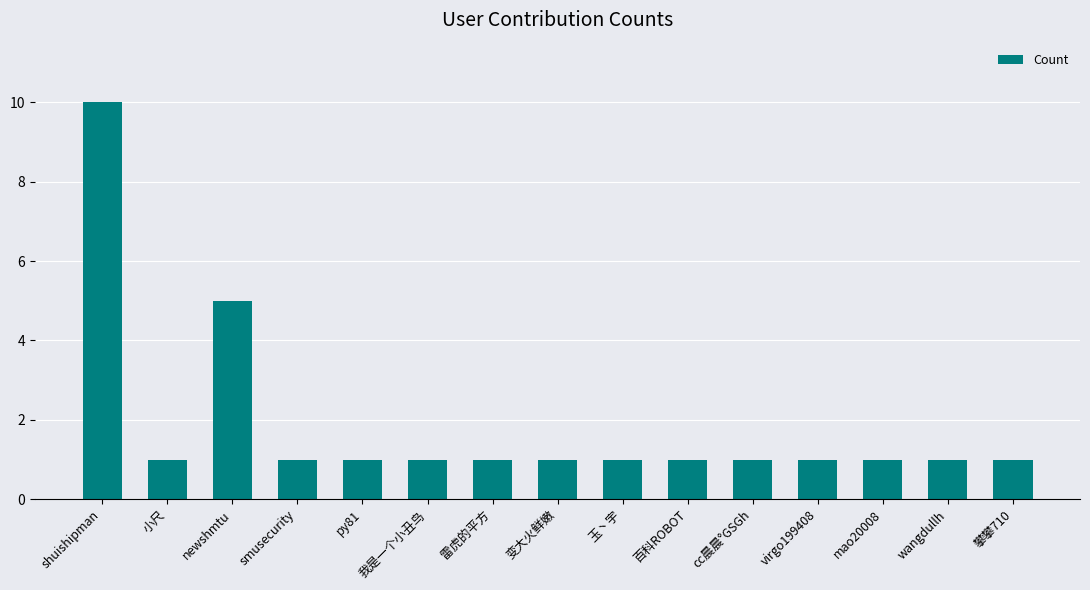

The value at mao20008 is 2. True or false?

False